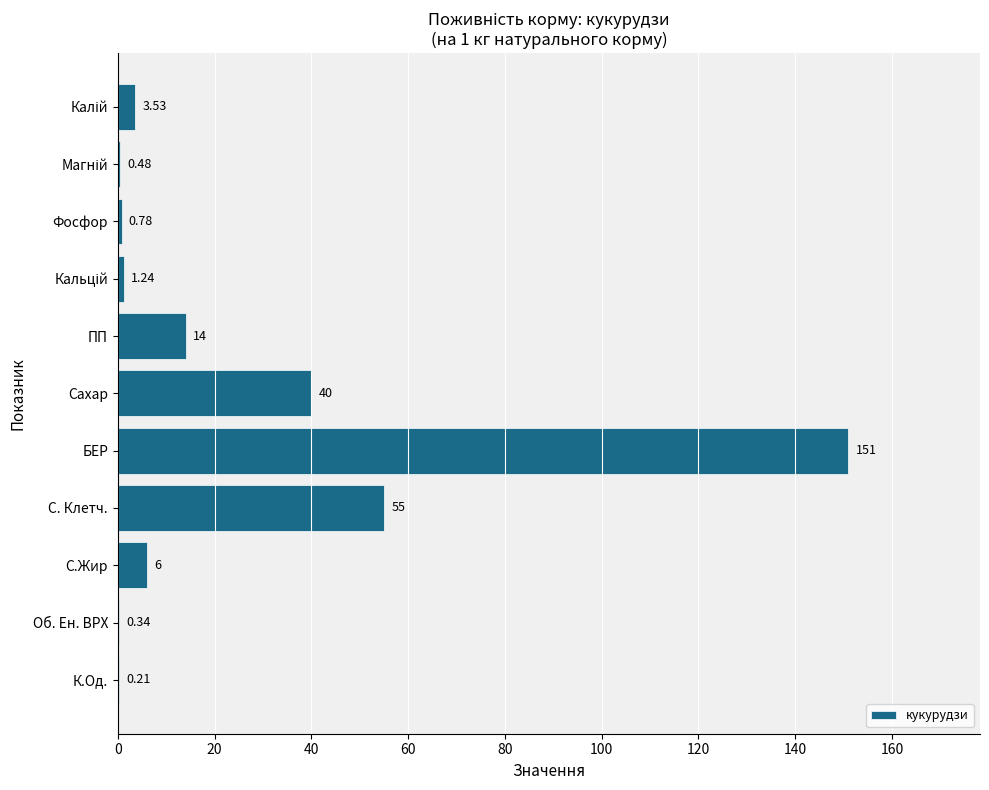

Are the bars grouped side by side (vs. stacked)?

No